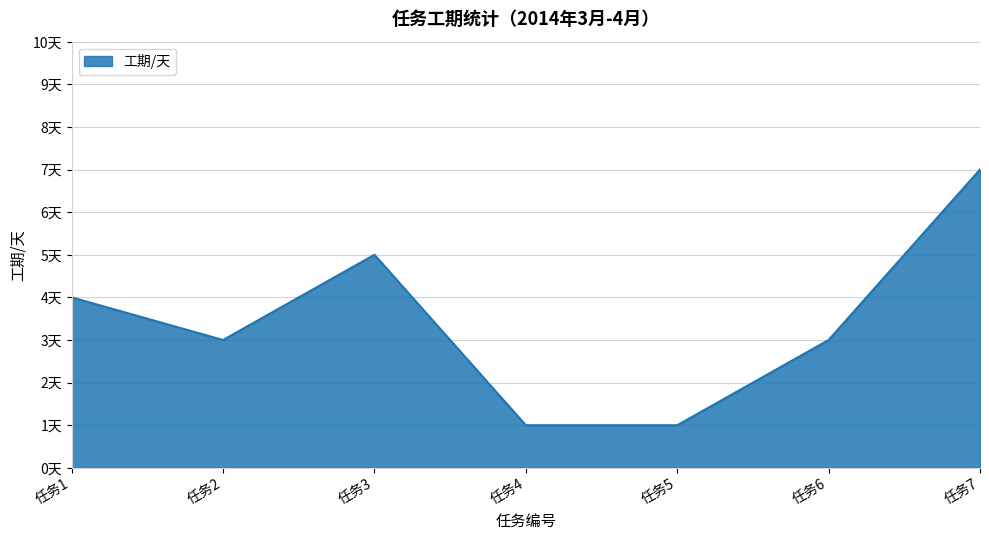

How many interior local valleys (lower than both neighbors) does the data have?

1